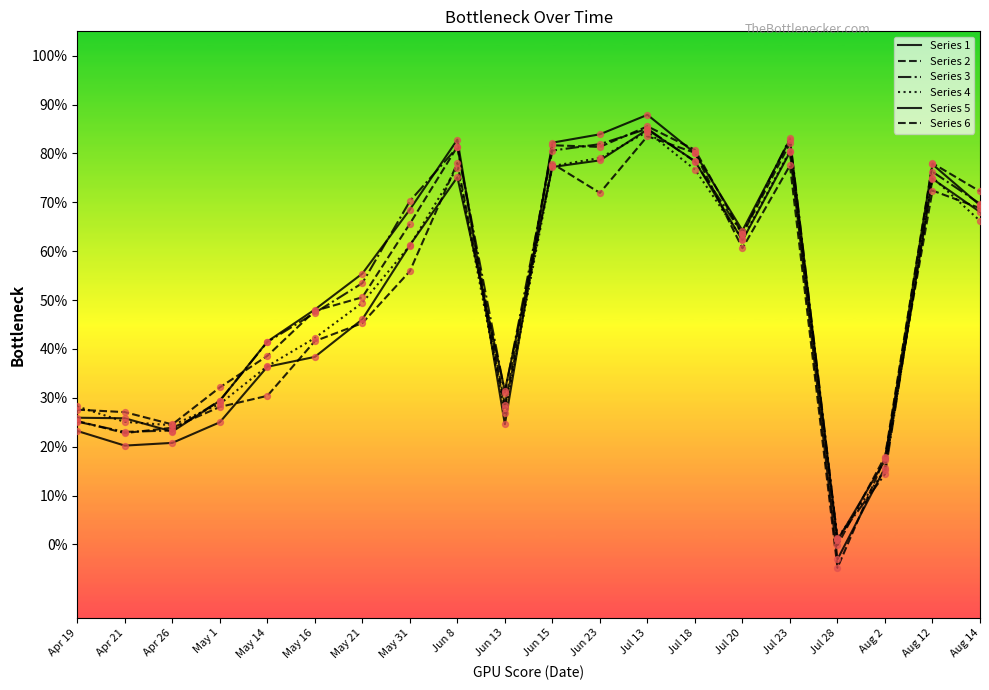

Is this an area chart (filled region under the line)?

No